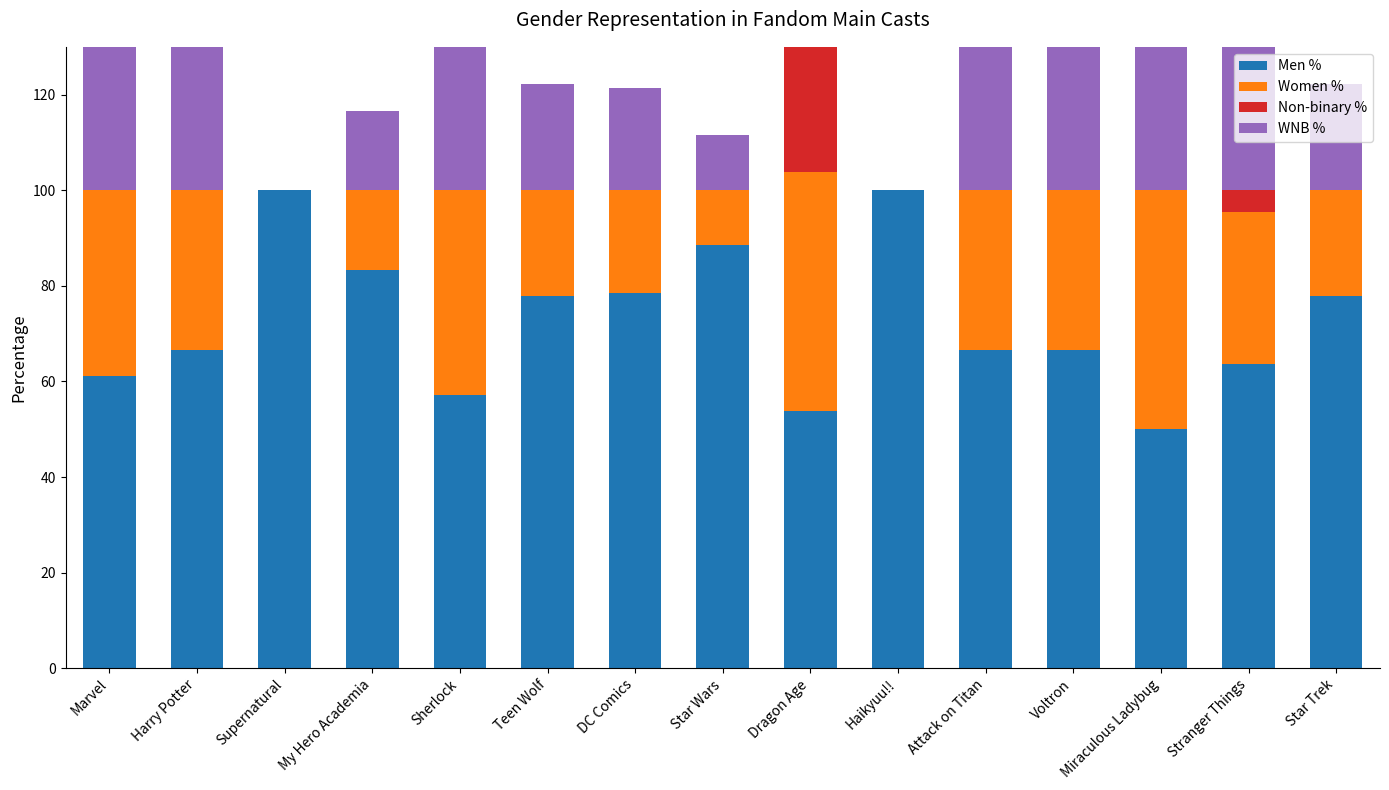

True or false: WNB % has a value of 7.0 at Teen Wolf.

False